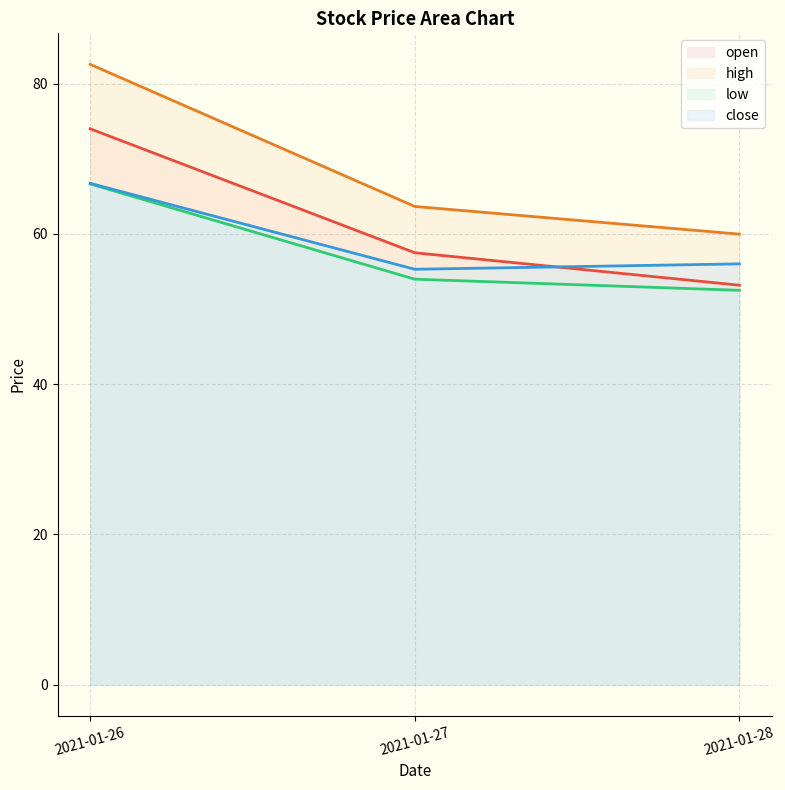

The value of close at 2021-01-28 is 13.4. True or false?

False